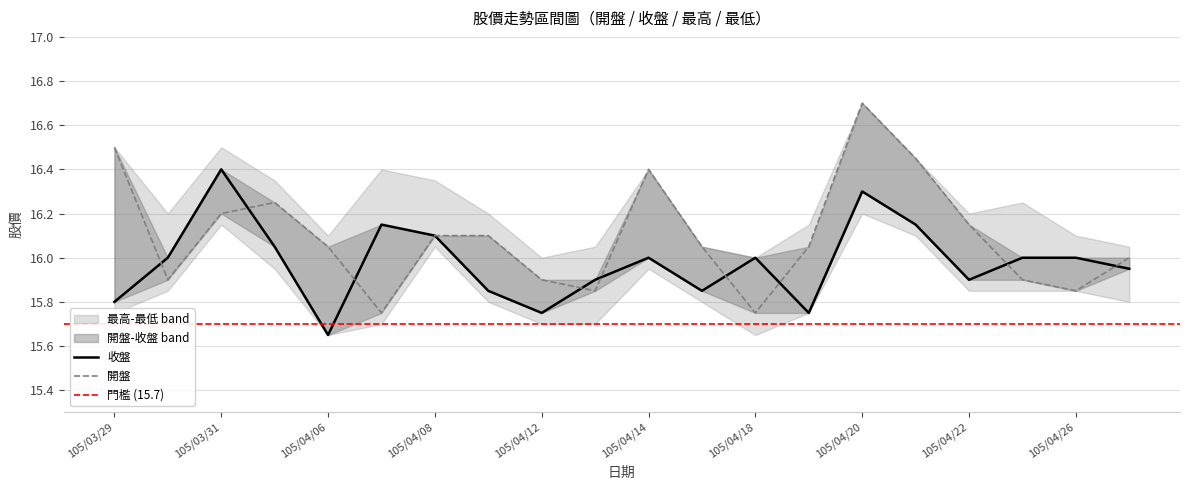

What position from the left is 105/04/19?

14